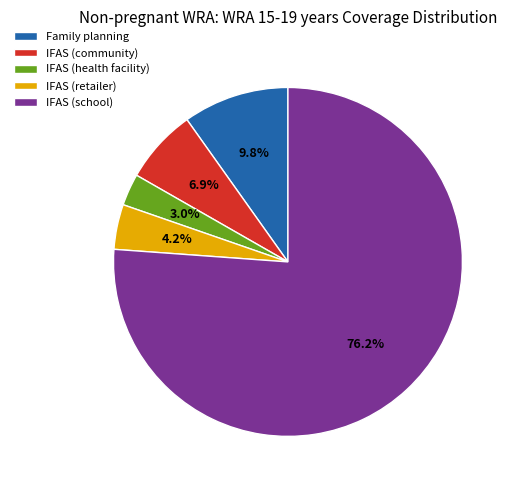

What is the largest slice in the pie chart?

IFAS (school)